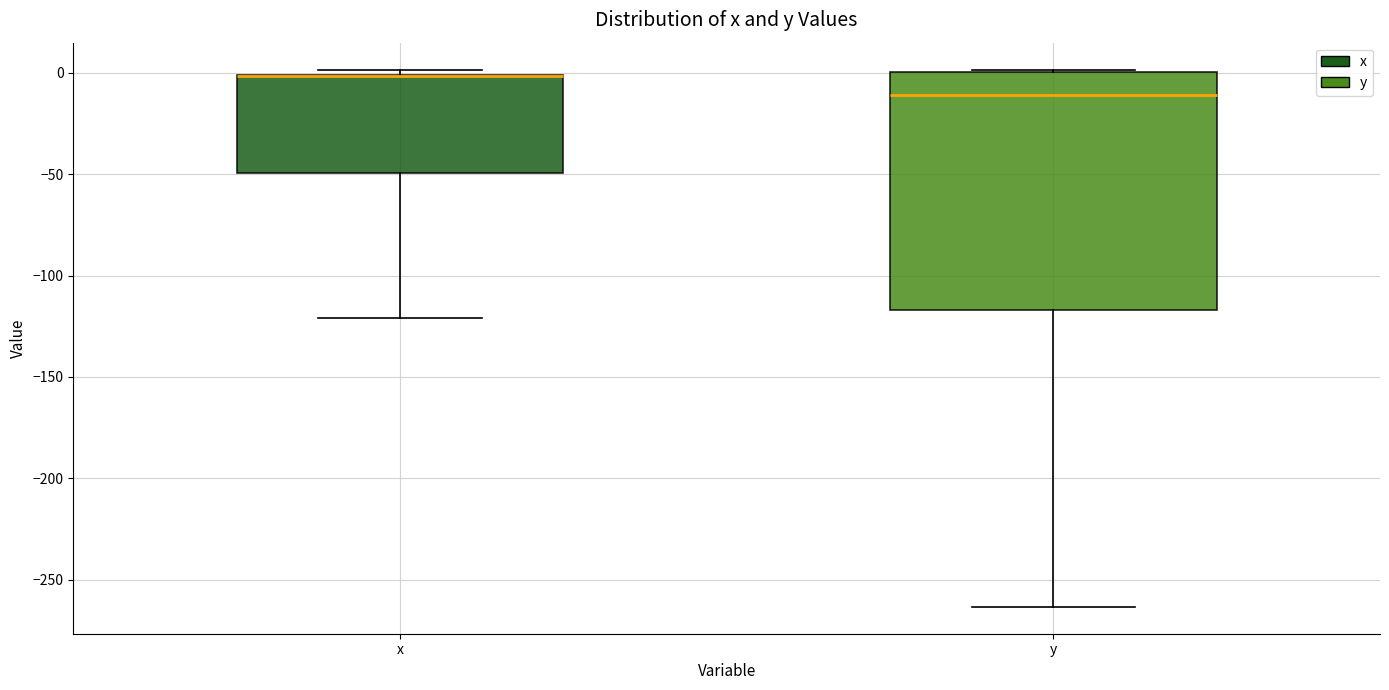

Where is the lower edge of the box for x on the y-axis? The values are not printed on the chart, so give them approximately, as read against the axis.

-50